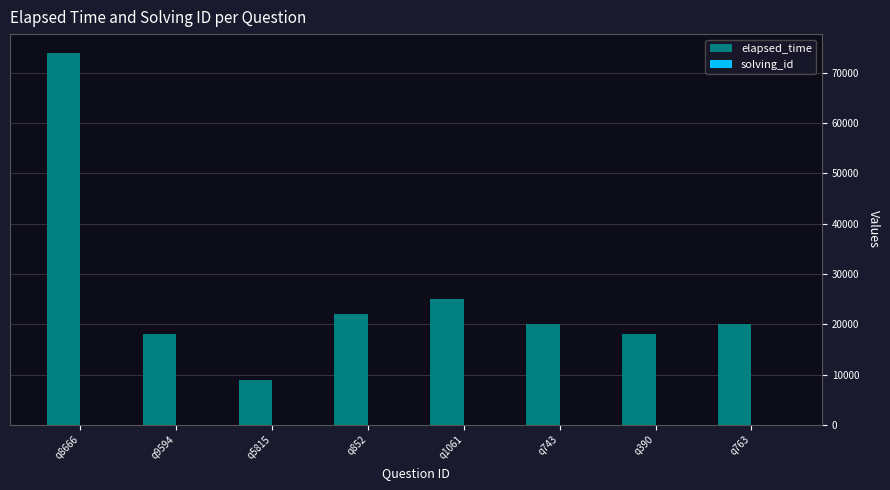

Is it true that elapsed_time equals 105874 at q8666?

False